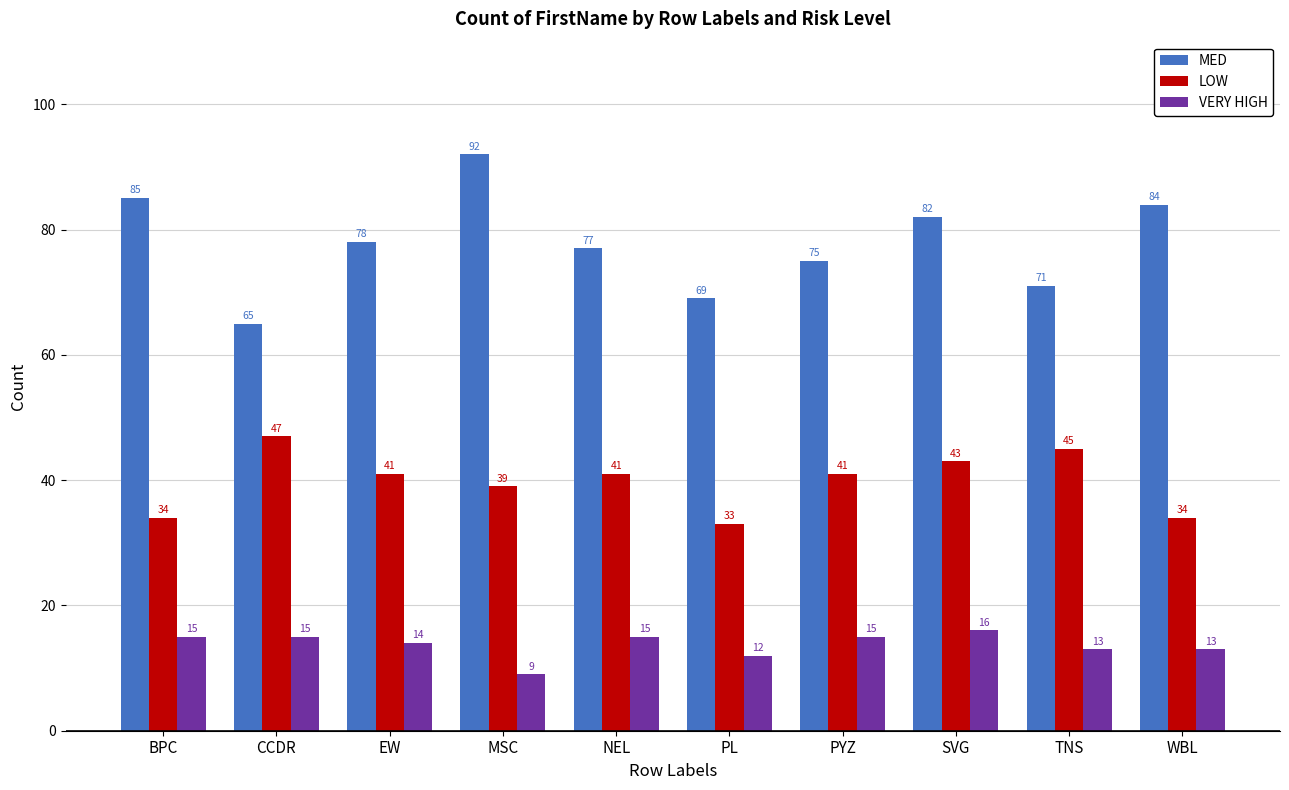

What are all the series names shown in the legend?

MED, LOW, VERY HIGH